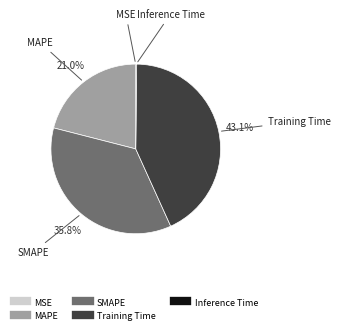

Is it true that Training Time is 52% of the pie?

False